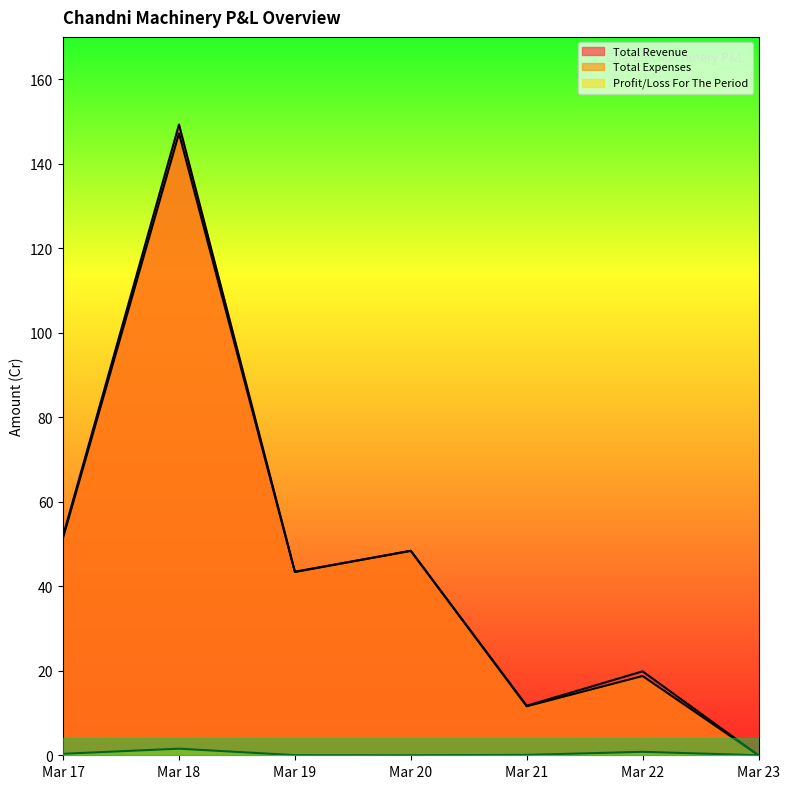

Which series changed the most between Mar 18 and Mar 23?

Total Revenue